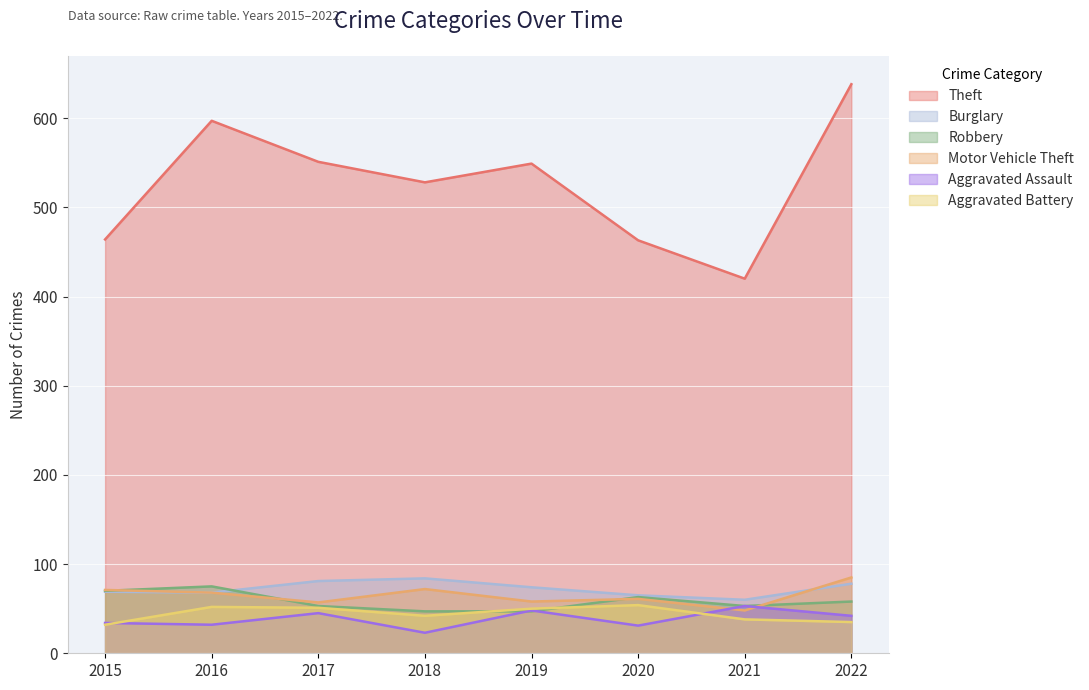

True or false: Burglary has more than 0 interior local peaks.

True